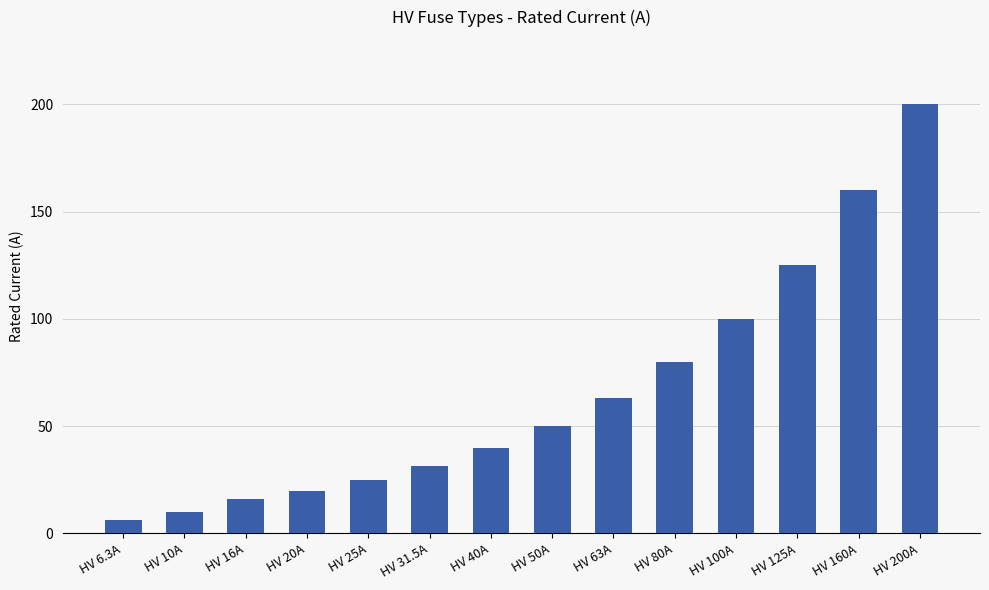

What is the difference between the maximum and second lowest values?

190.0